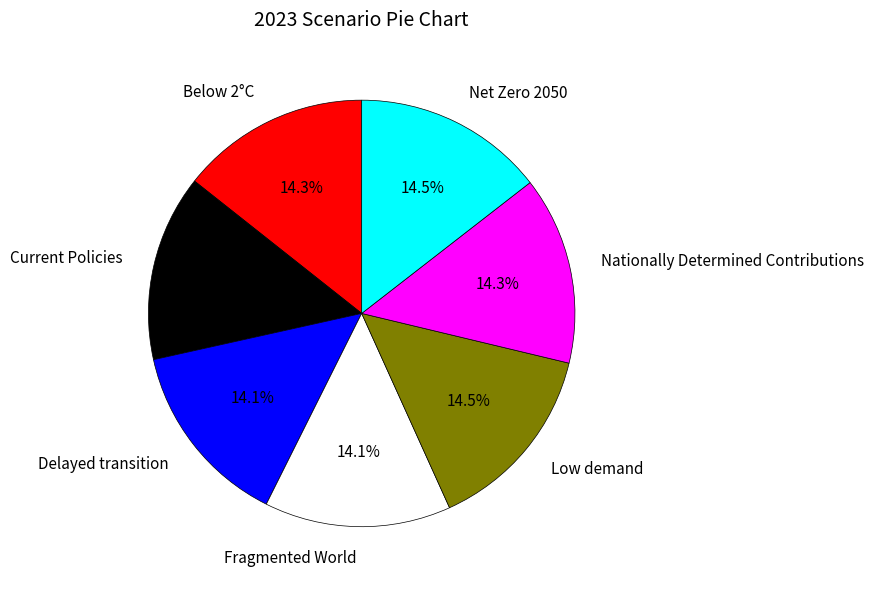

The Below 2°C slice represents 14% of the pie. True or false?

True